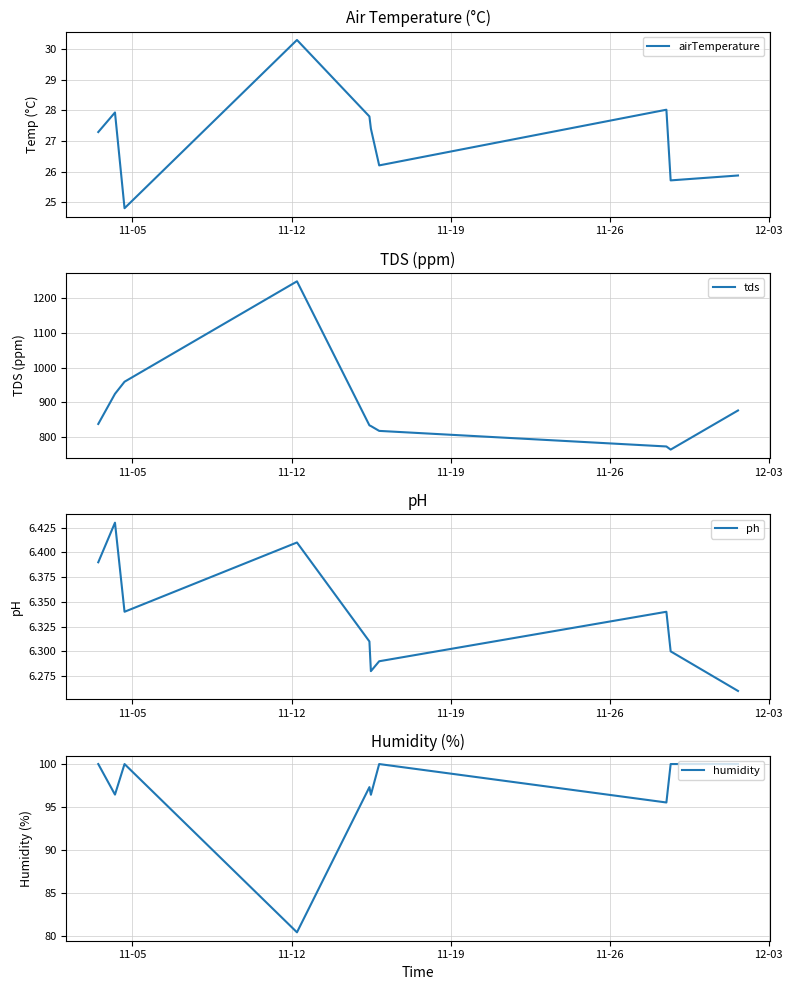

What is the maximum value for airTemperature?

30.3